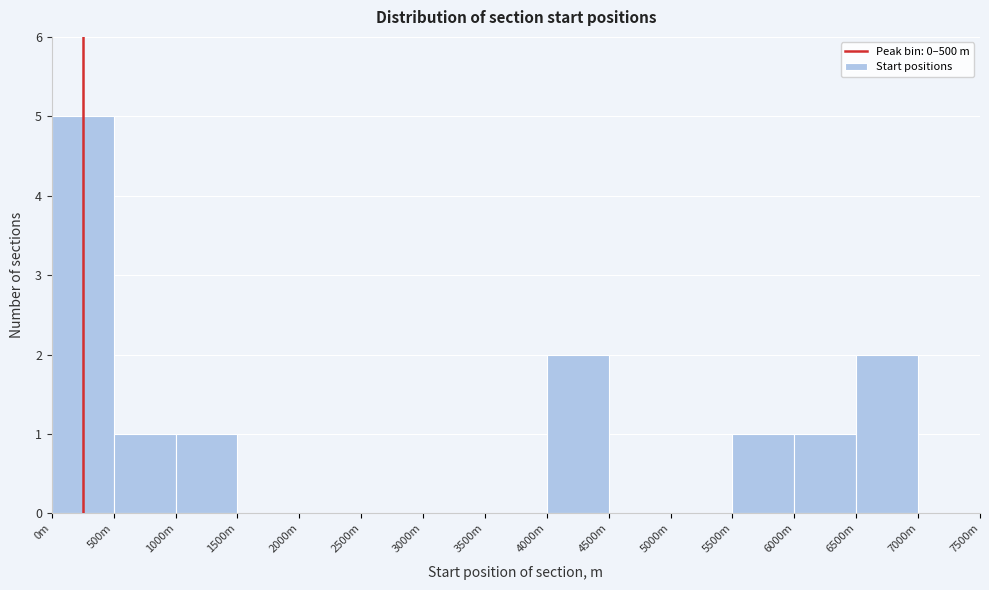

Reading left to right, list all the values displayed in this chart.

0m=5	500m=1	1000m=1	1500m=0	2000m=0	2500m=0	3000m=0	3500m=0	4000m=2	4500m=0	5000m=0	5500m=1	6000m=1	6500m=2	7000m=0